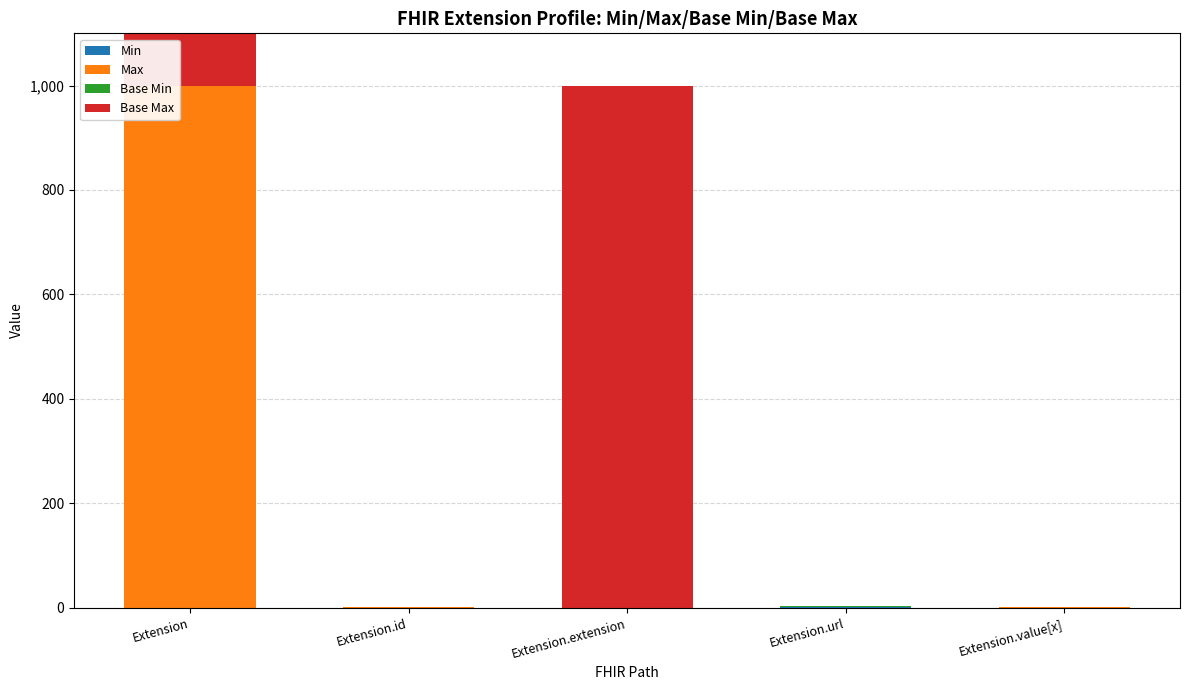

How many distinct data groups are displayed?

4